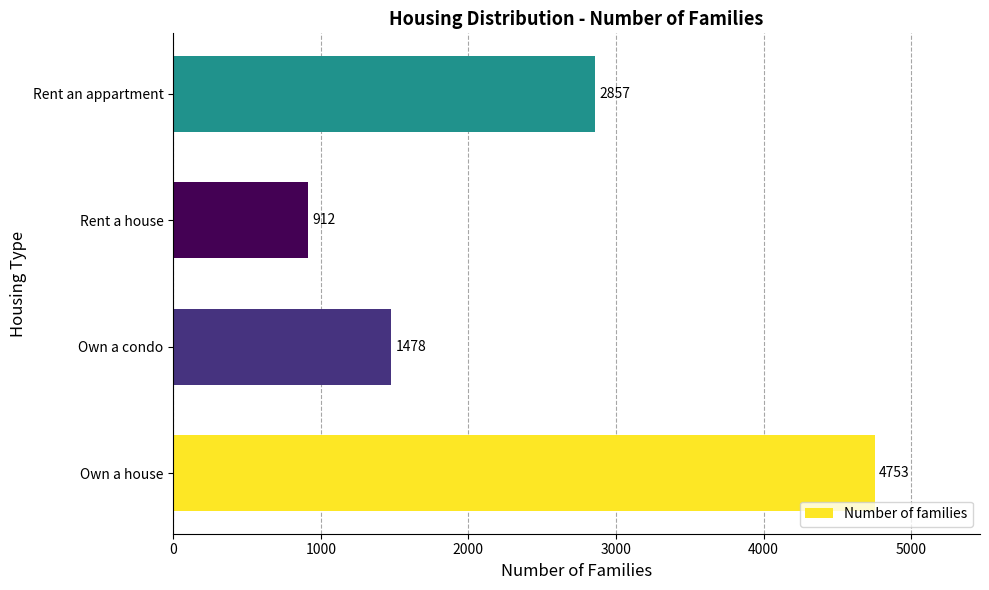

Which label corresponds to the smallest value in the chart?

Rent a house